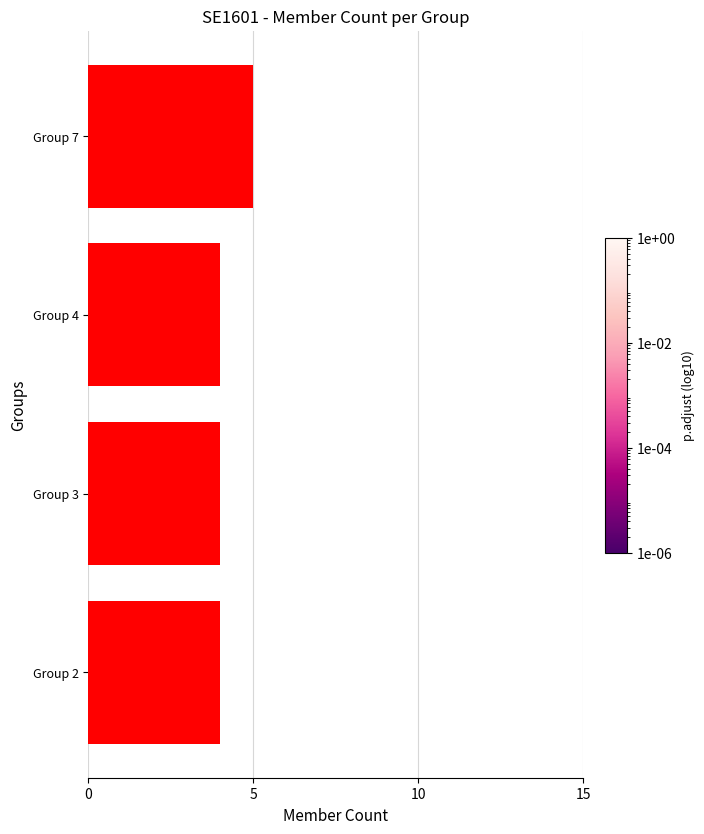

Is it true that the value at Group 7 is 8?

False